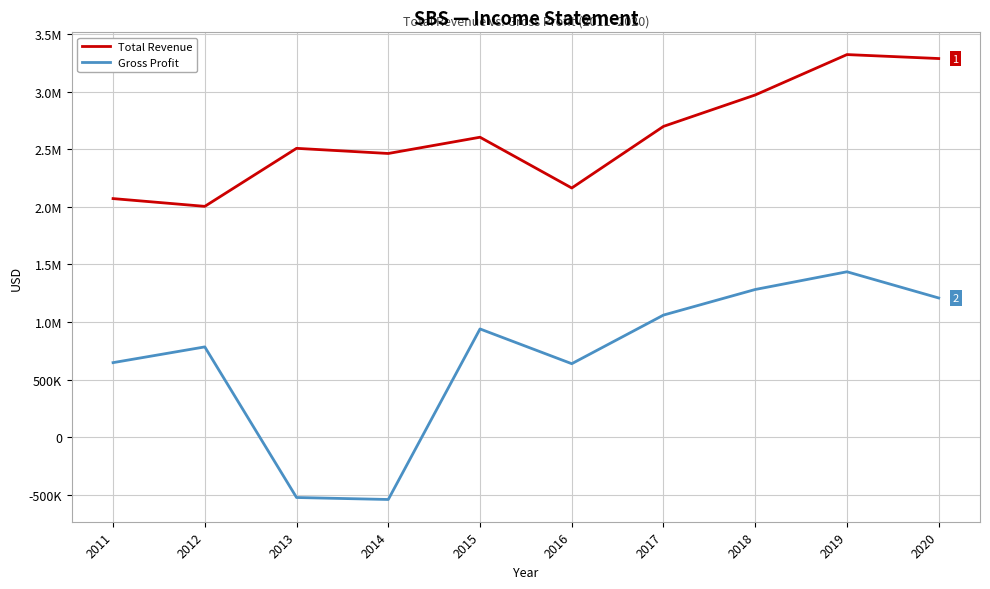

Where does the Total Revenue series first go above 2603900?

2017